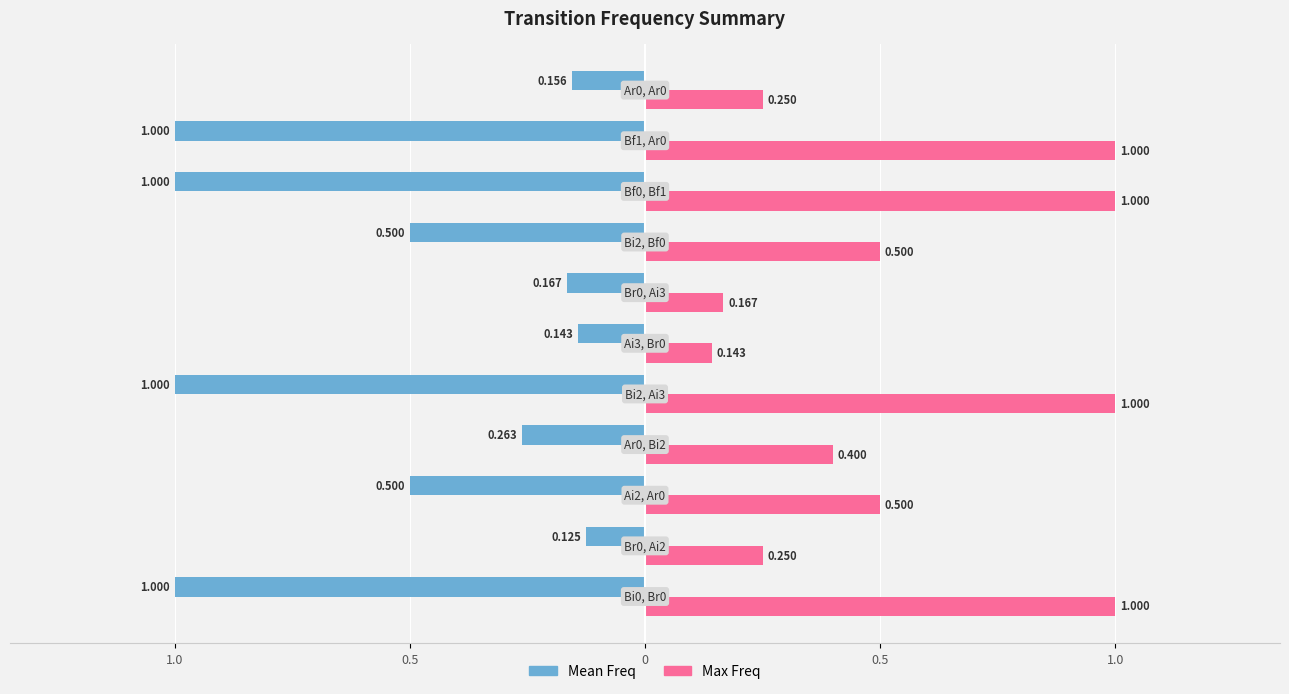

What are all the series names shown in the legend?

Mean Freq, Max Freq